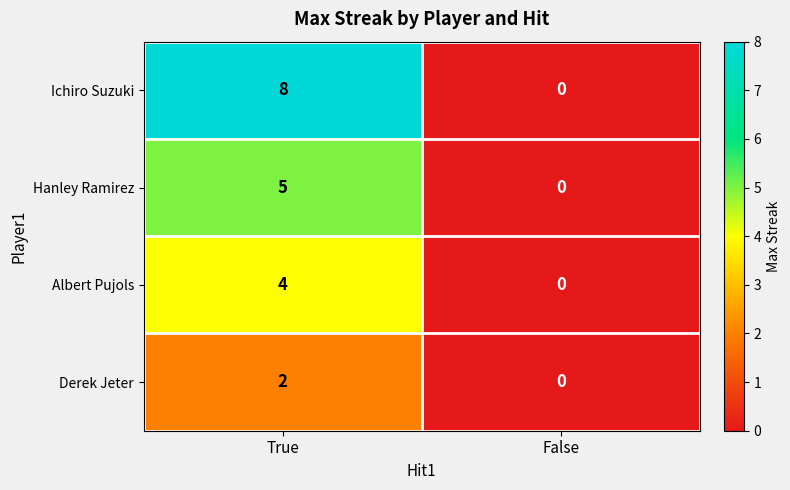

At True, list the series in order from smallest to largest.

Derek Jeter, Albert Pujols, Hanley Ramirez, Ichiro Suzuki